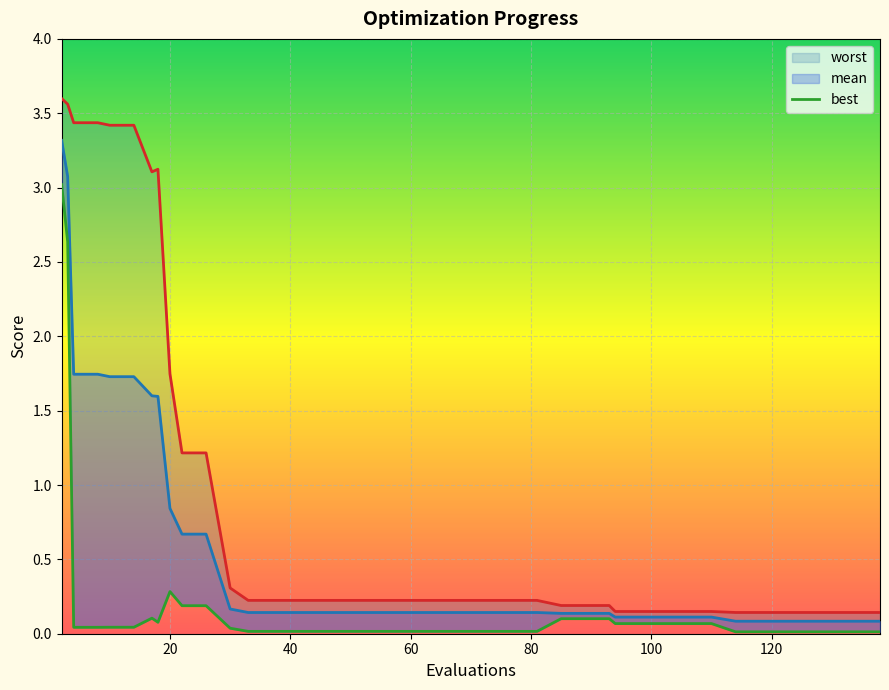

True or false: worst and best cross at least once.

False